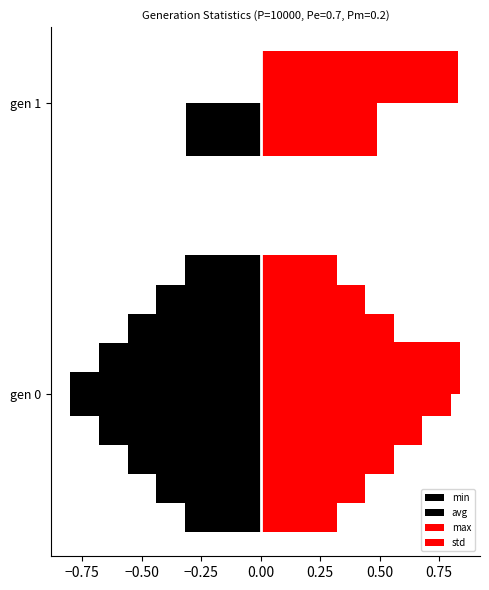

Which has a higher value, gen 0 or gen 1?

gen 1